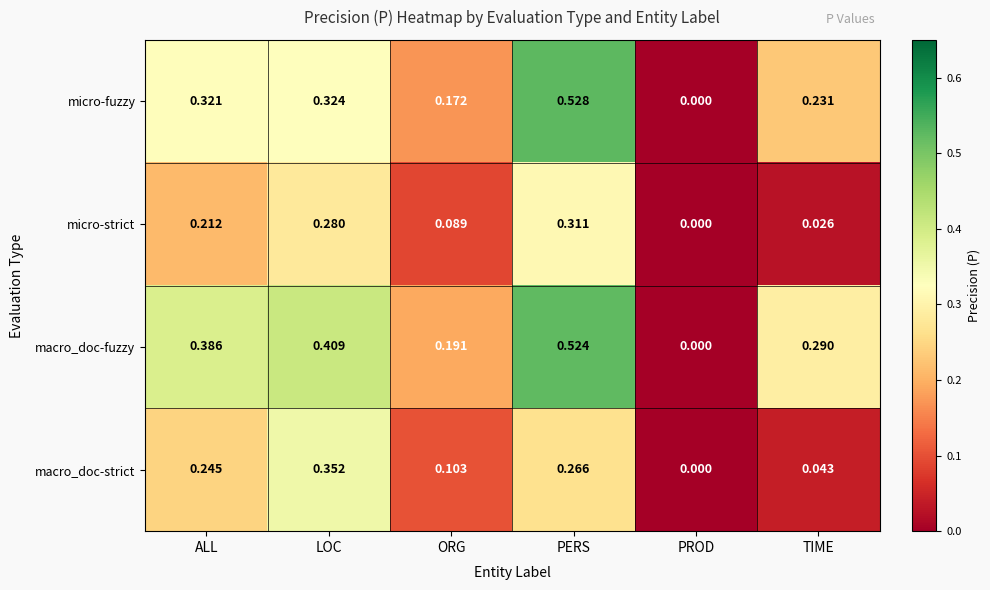

Which series changed the most between ORG and PROD?

macro_doc-fuzzy